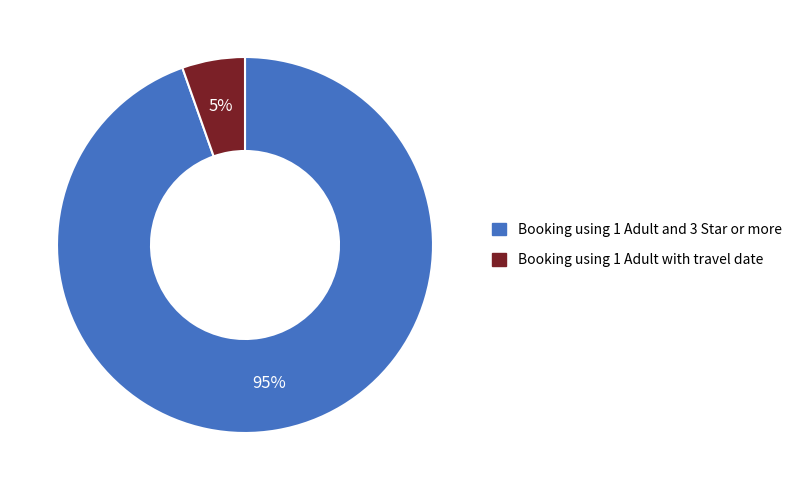

What percentage is the Booking using 1 Adult and 3 Star or more slice, to the nearest percent?

95%